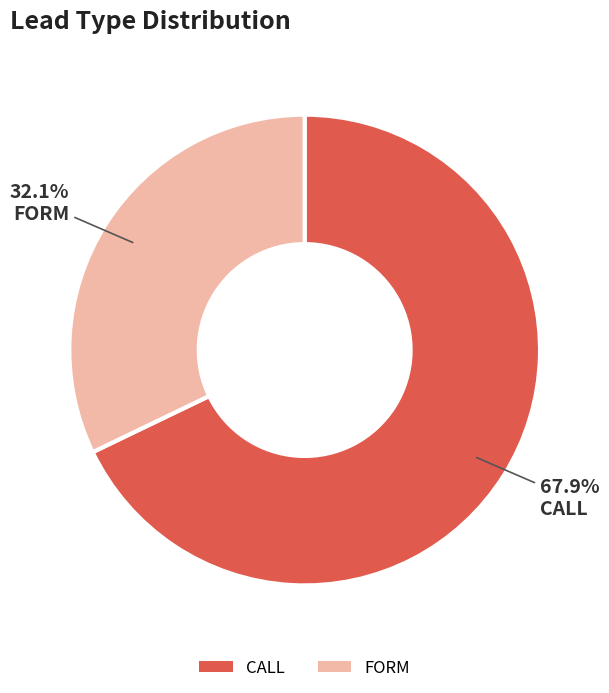

What is the largest slice in the pie chart?

CALL